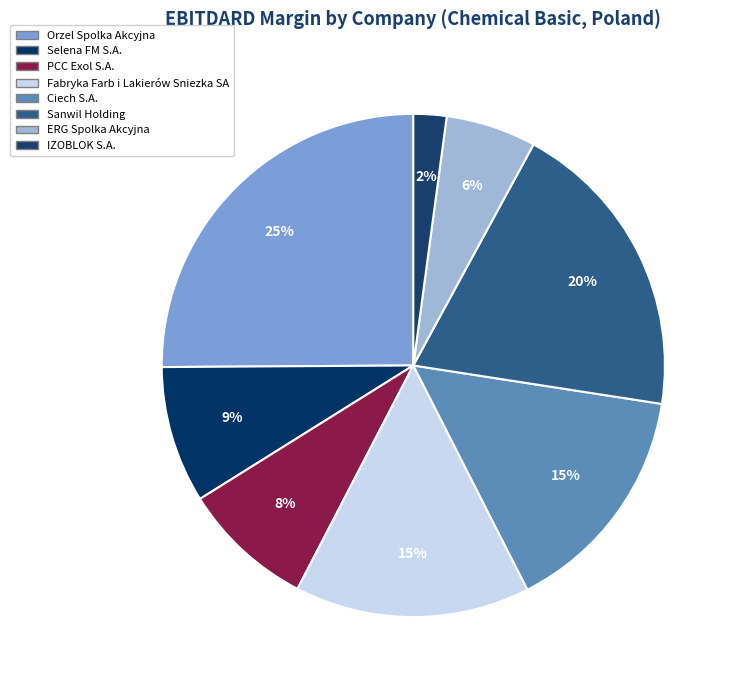

What is the smallest slice in the pie chart?

IZOBLOK S.A.